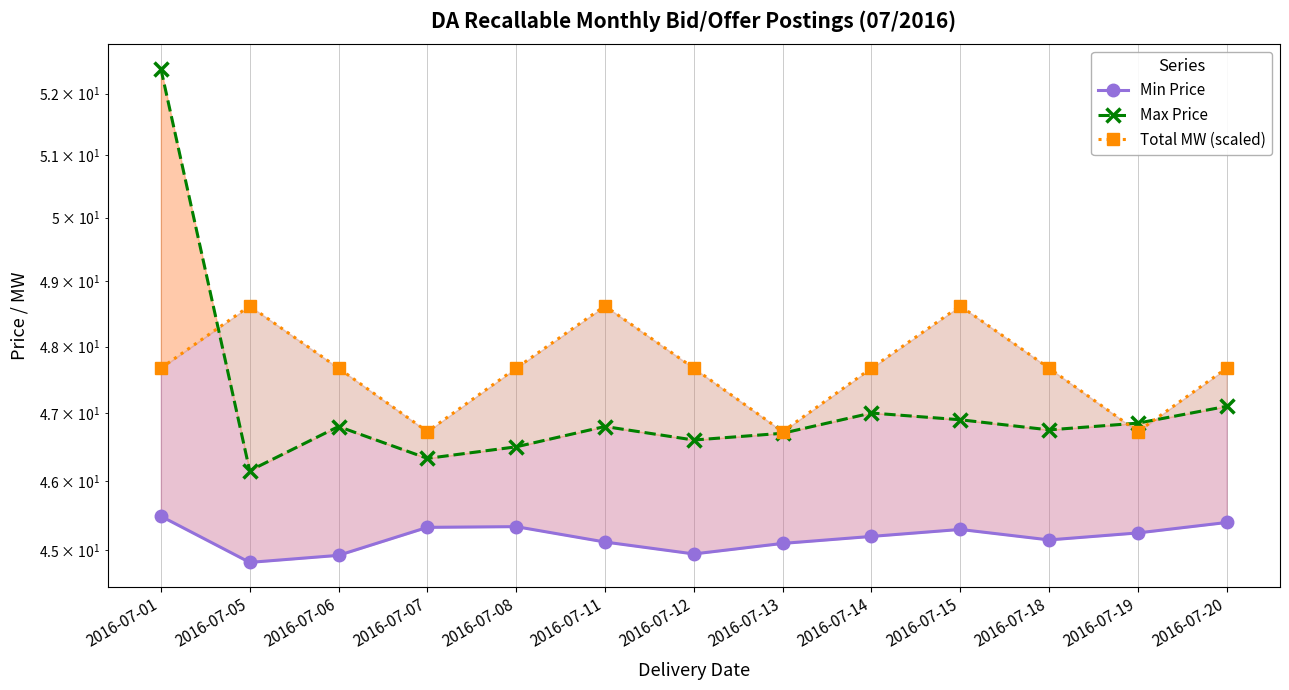

At which label does Max Price reach its peak?

2016-07-01